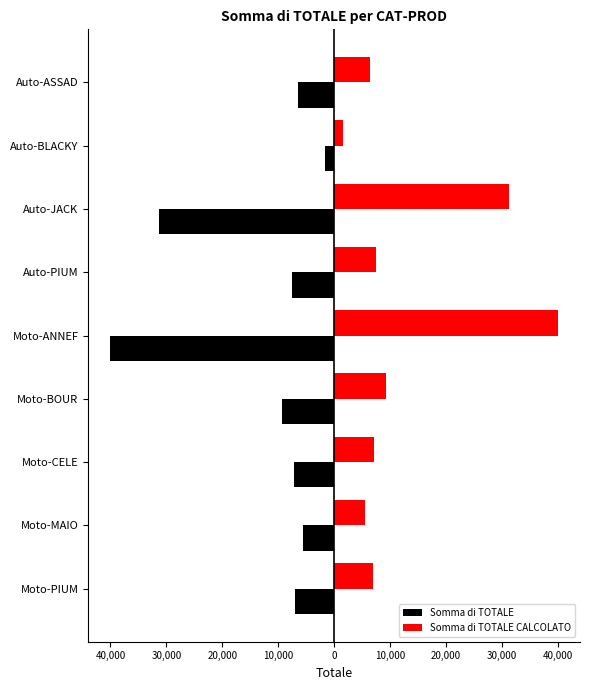

What are all the series names shown in the legend?

Somma di TOTALE, Somma di TOTALE CALCOLATO